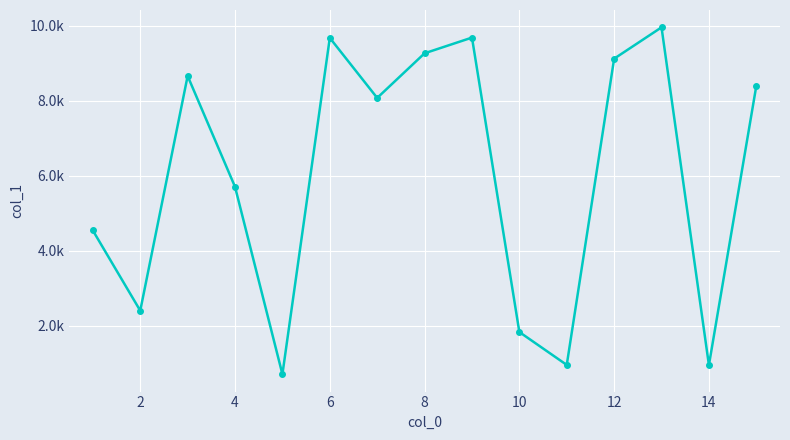

Is this an area chart (filled region under the line)?

No